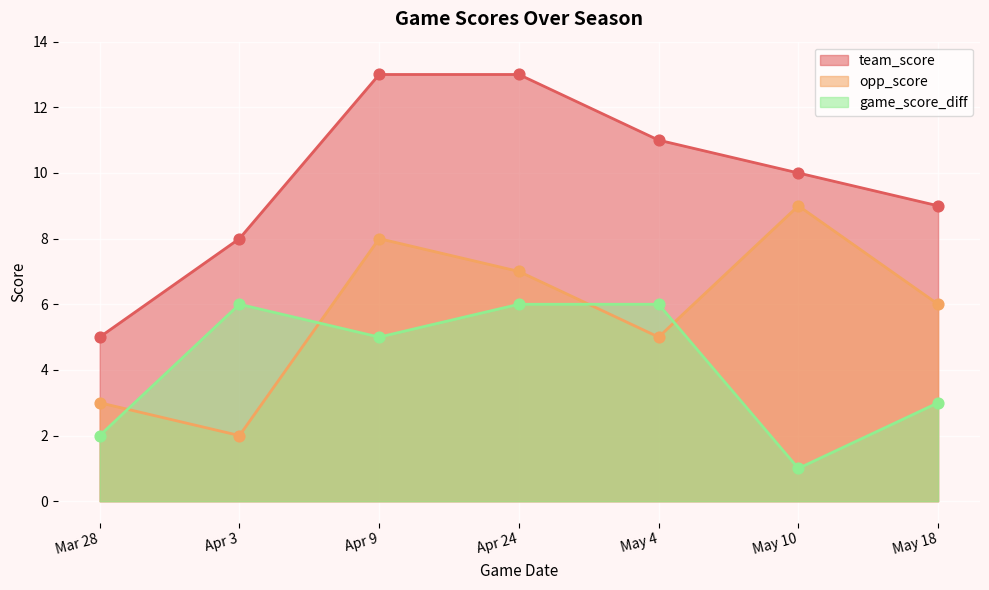

What are all the series names shown in the legend?

team_score, opp_score, game_score_diff